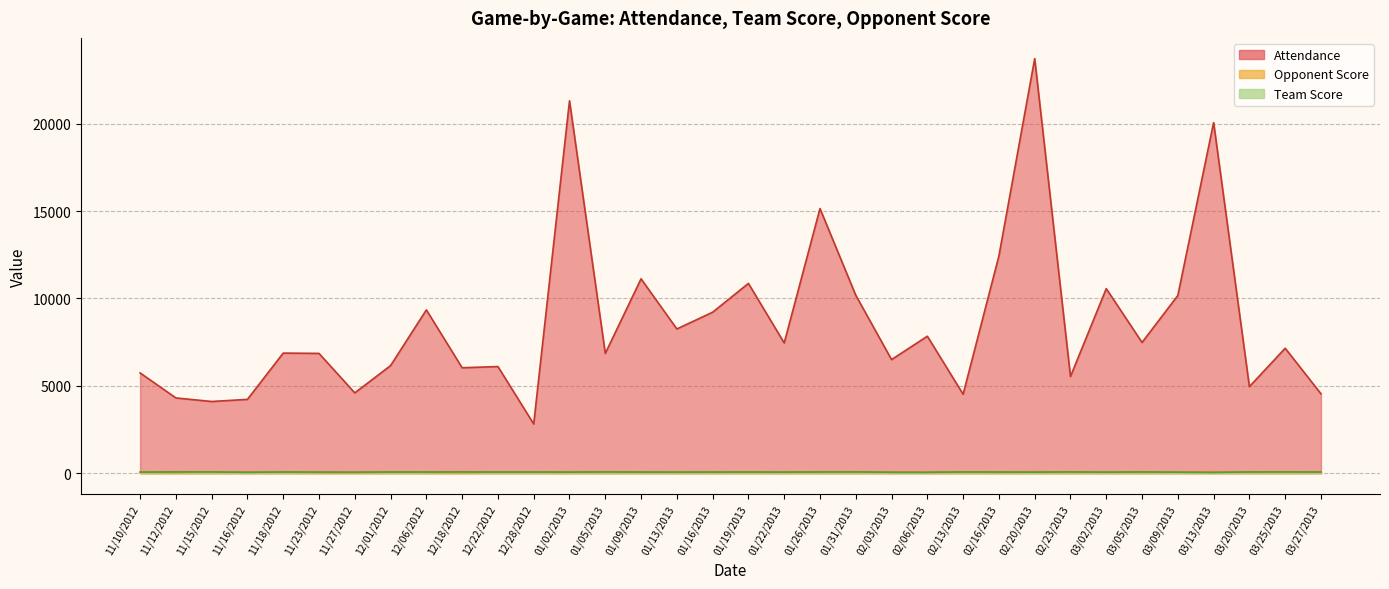

What is the value of the Opponent Score point at the 26th from the left?

84